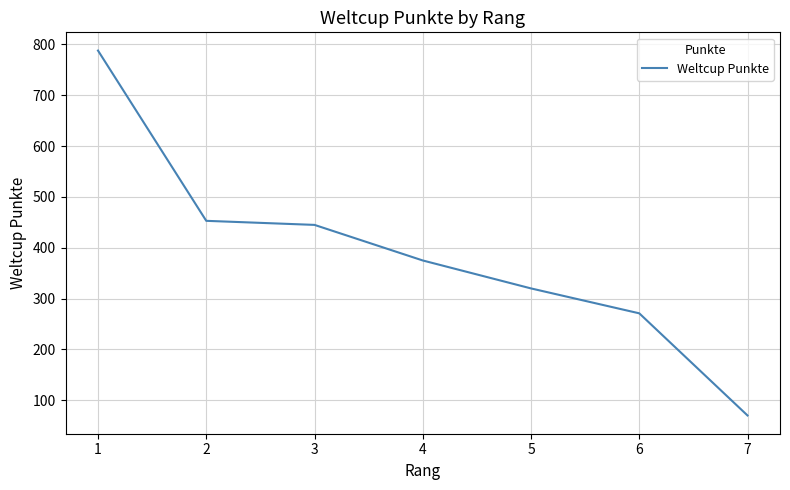

What is the sum of the values at 1 and 6?

1059